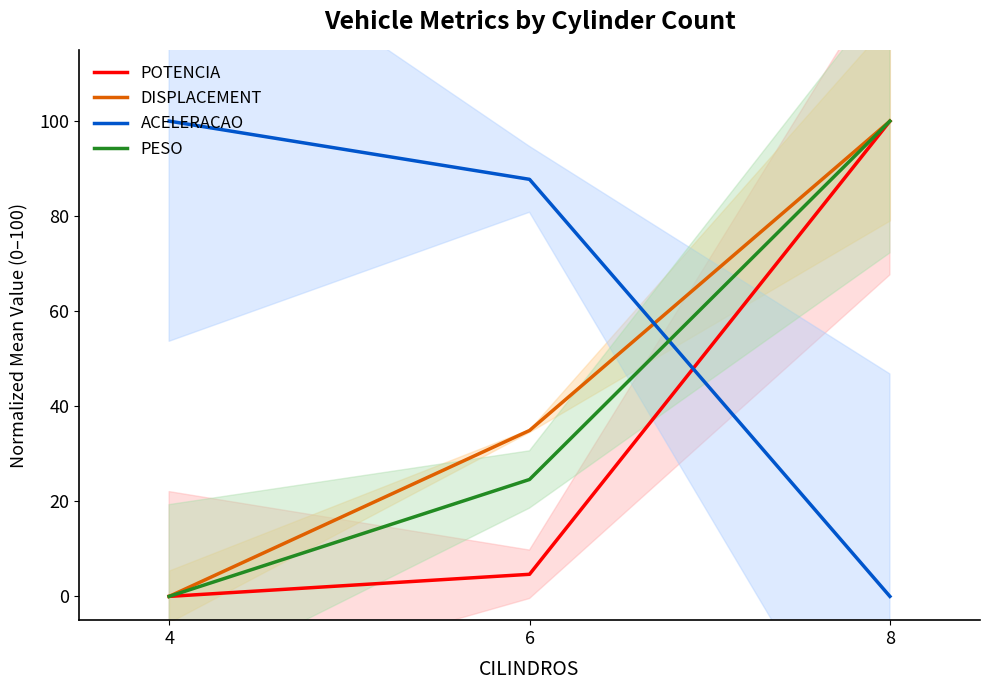

Reading left to right, extract all data points from this chart.

POTENCIA: 4=0.0	6=4.7	8=100.0
DISPLACEMENT: 4=0.0	6=34.9	8=100.0
ACELERACAO: 4=100.0	6=87.8	8=0.0
PESO: 4=0.0	6=24.6	8=100.0